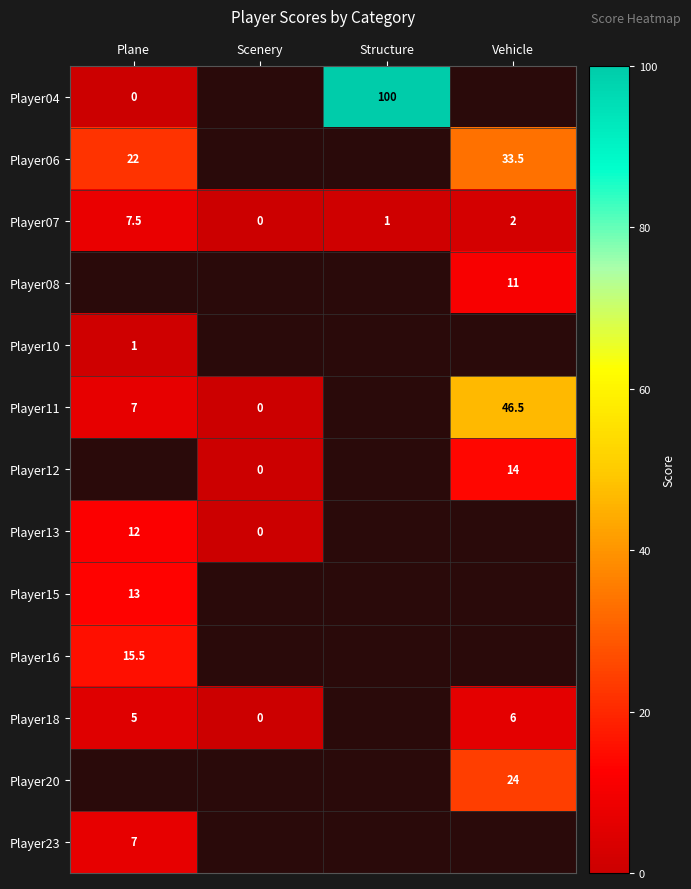

Which has a higher value, Scenery or Plane?

Plane